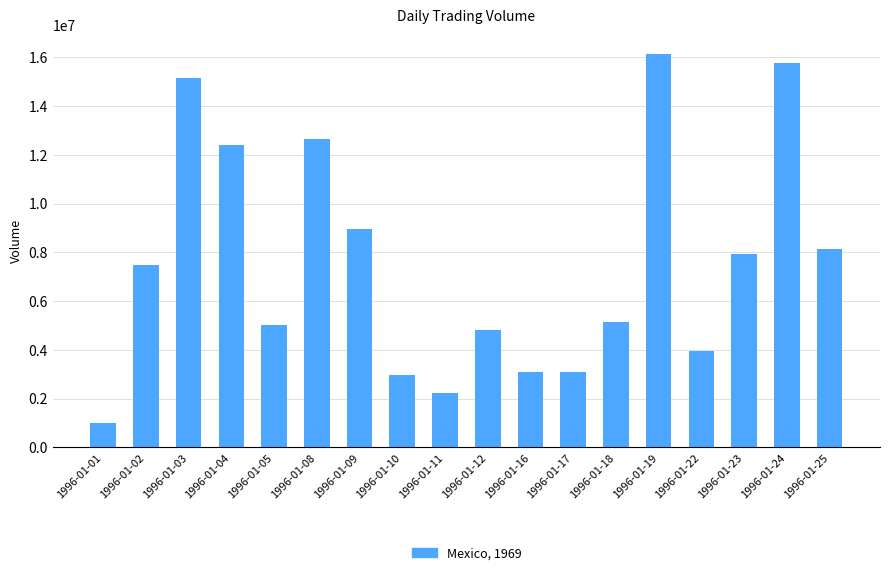

What is the ratio of the value at 1996-01-11 to the value at 1996-01-08?

0.2